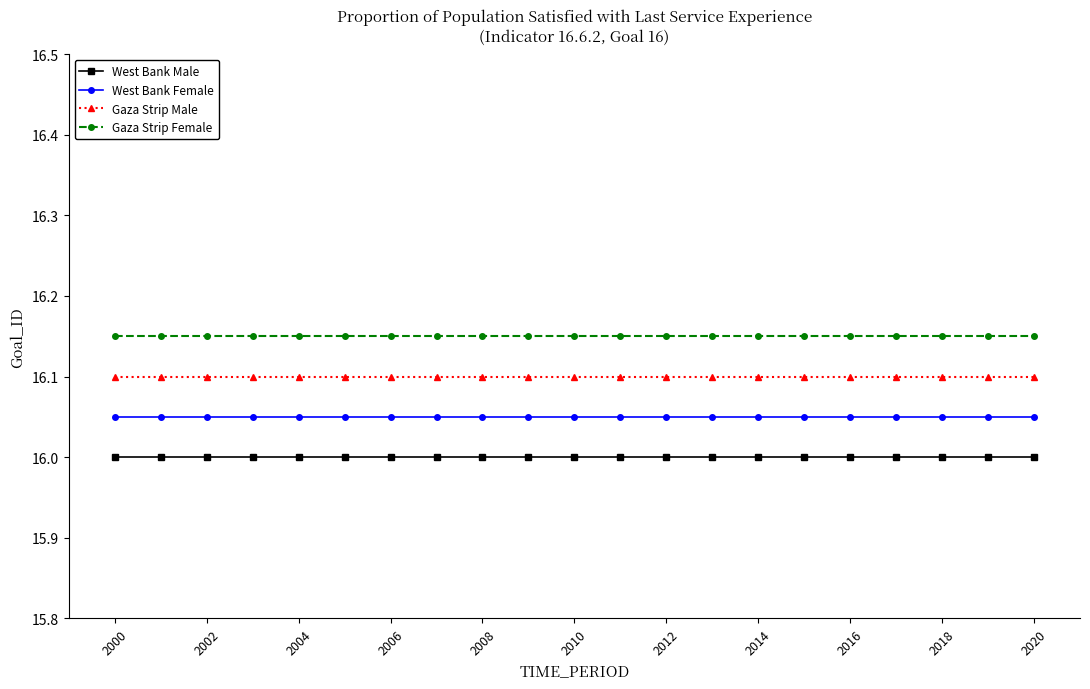

How many lines are shown in the chart?

4